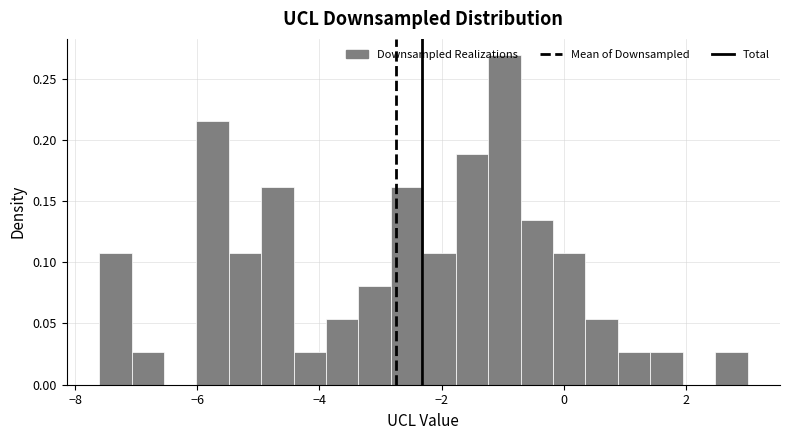

Around what value on the x-axis is the tallest bar? Give the approximate position of its centre, as read against the axis.

-1.0